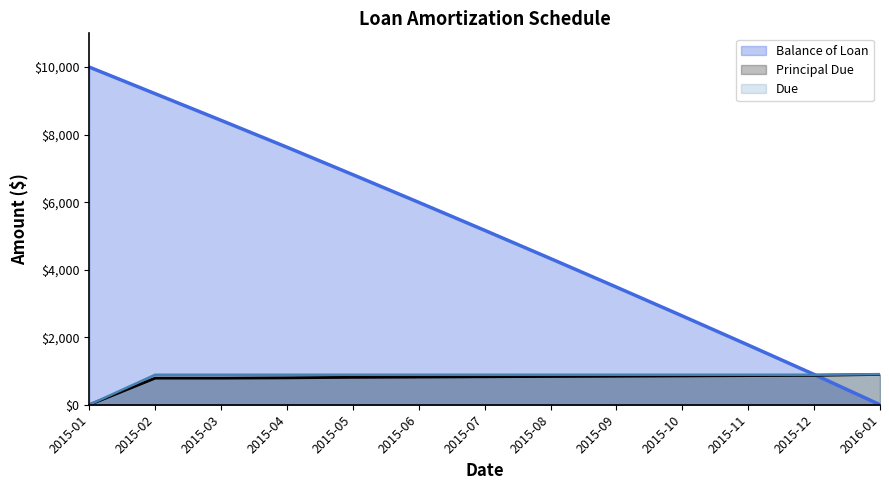

Which series has the largest total across all categories?

Balance of Loan